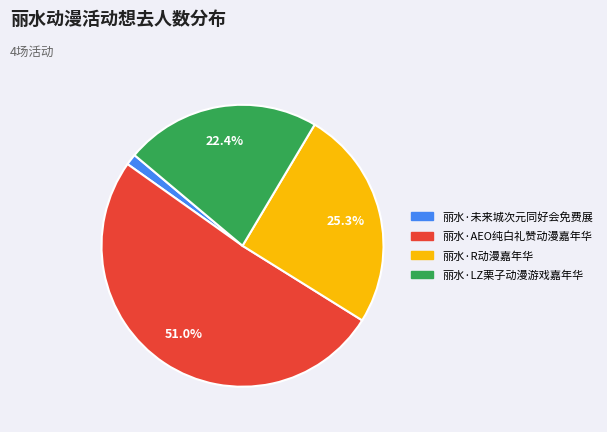

Approximately how many times larger is the value at 丽水·未来城次元同好会免费展 compared to 丽水·R动漫嘉年华?

0.1